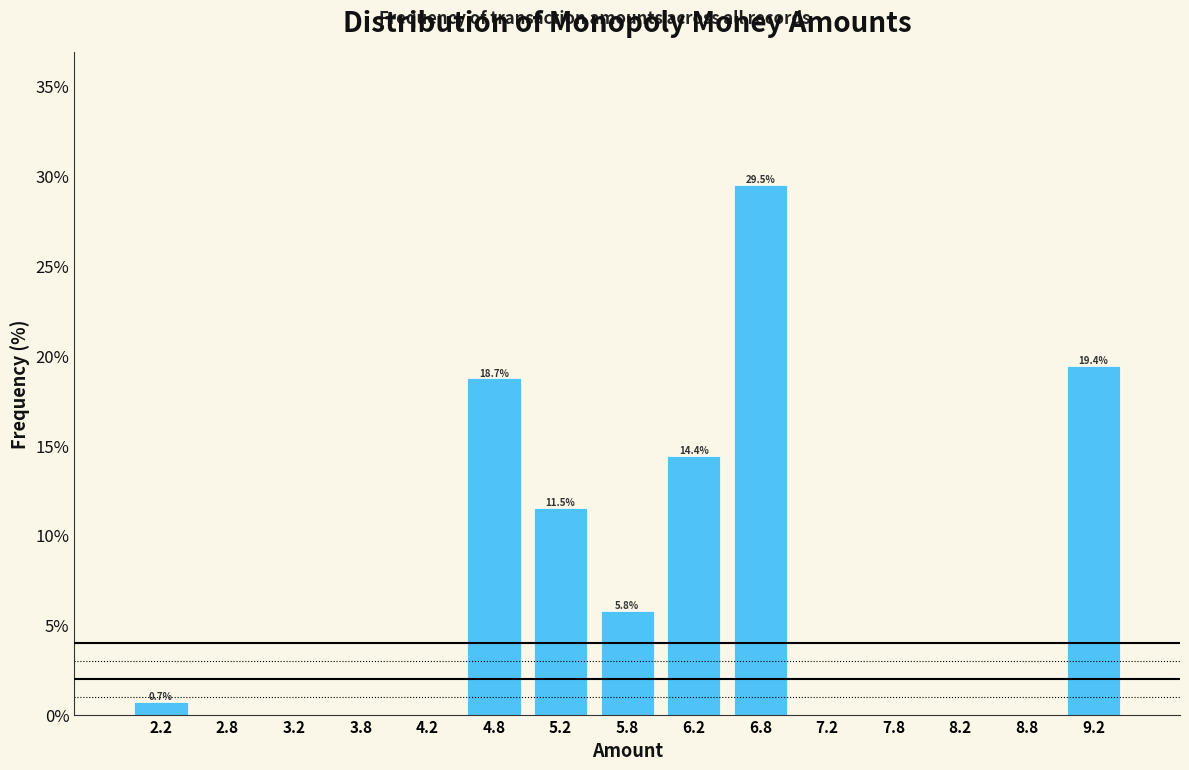

Over which range of the x-axis is the bar tallest?

6.5 to 7.0